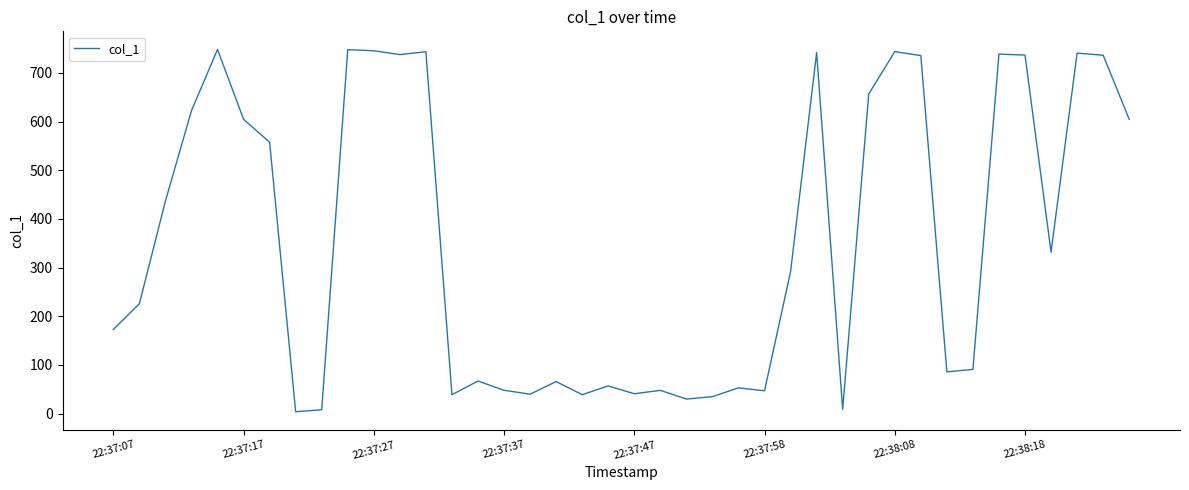

What is the greatest value displayed?

748.0